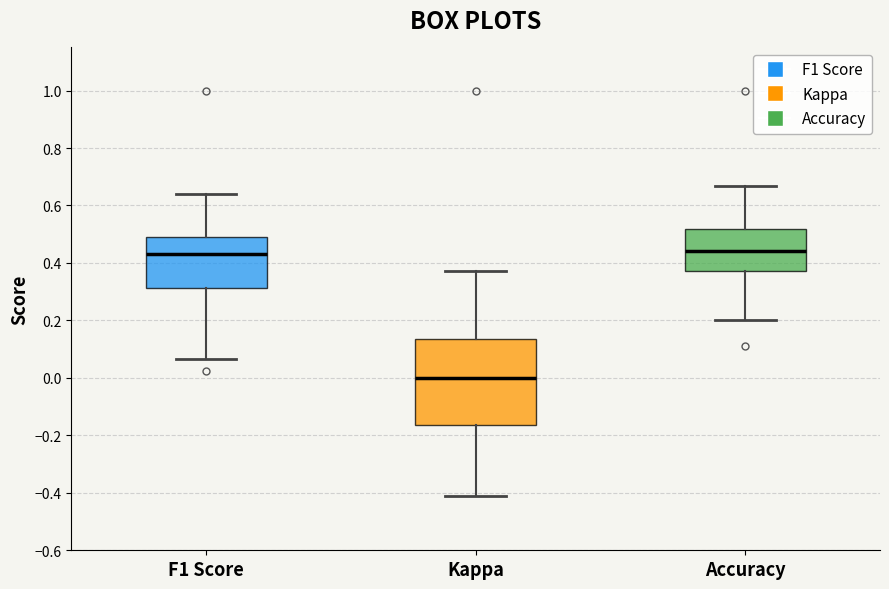

Reading left to right, read every box against the y-axis: the position of its median line, the range the box covers, and the ends of its whiskers. The values are not printed on the chart, so give them approximately, as read against the axis.

F1 Score: median 0.44, box 0.32 to 0.48, whiskers 0.06 to 0.64
Kappa: median 0.00, box -0.16 to 0.14, whiskers -0.40 to 0.38
Accuracy: median 0.44, box 0.38 to 0.52, whiskers 0.20 to 0.66